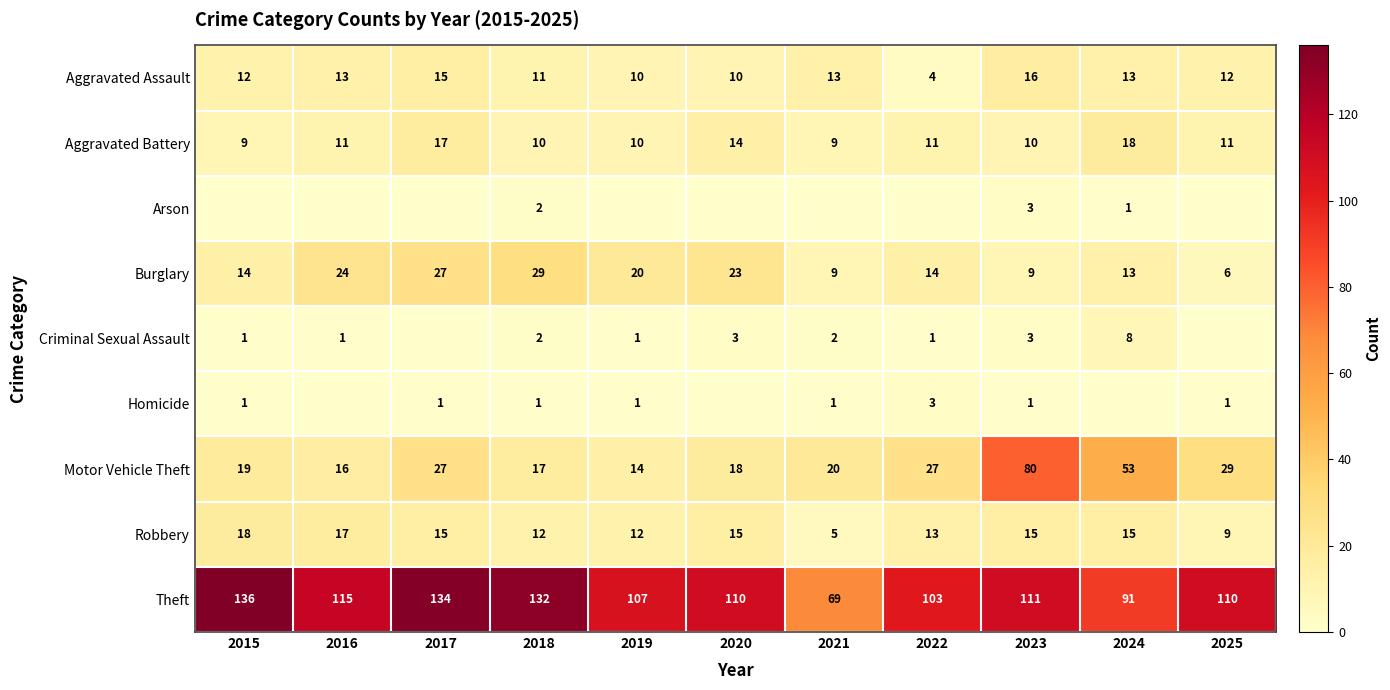

At which category is the sum across all series the highest?

2023